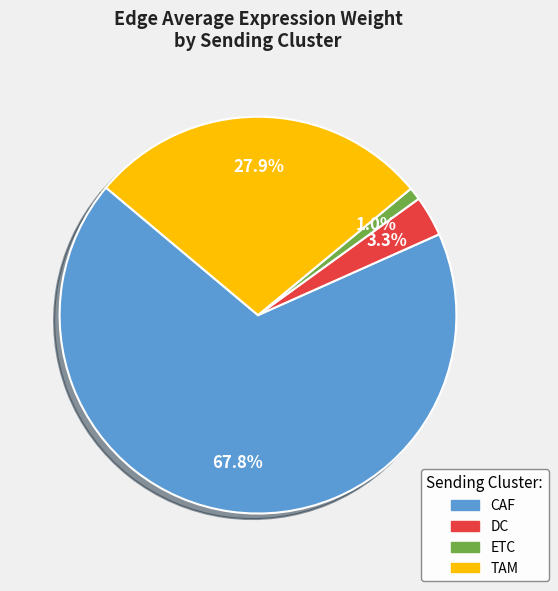

How much of the chart is everything except CAF?

32.2%